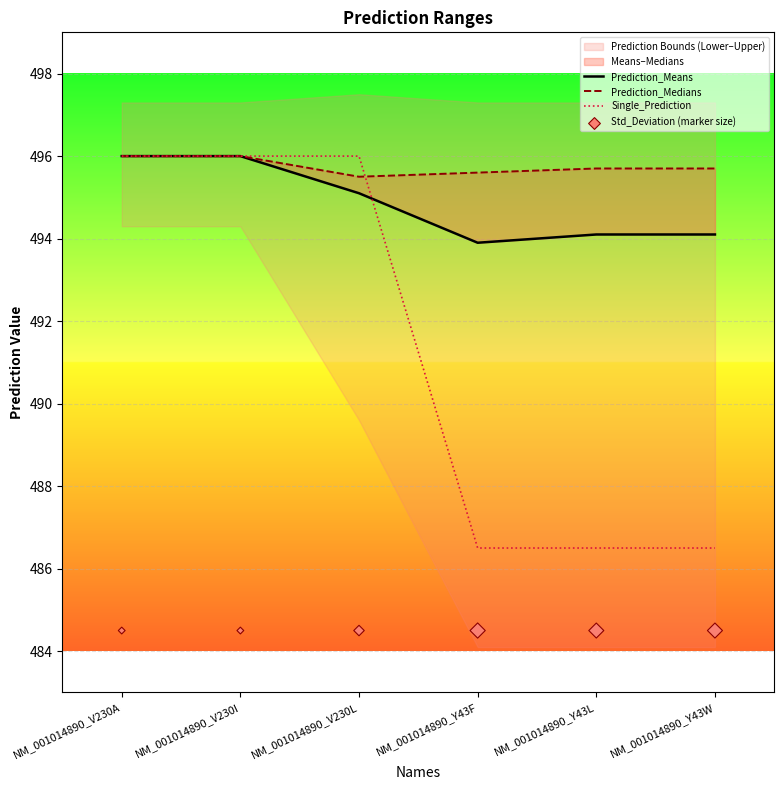

What is the total value across all series at NM_001014890_V230A?

1972.5